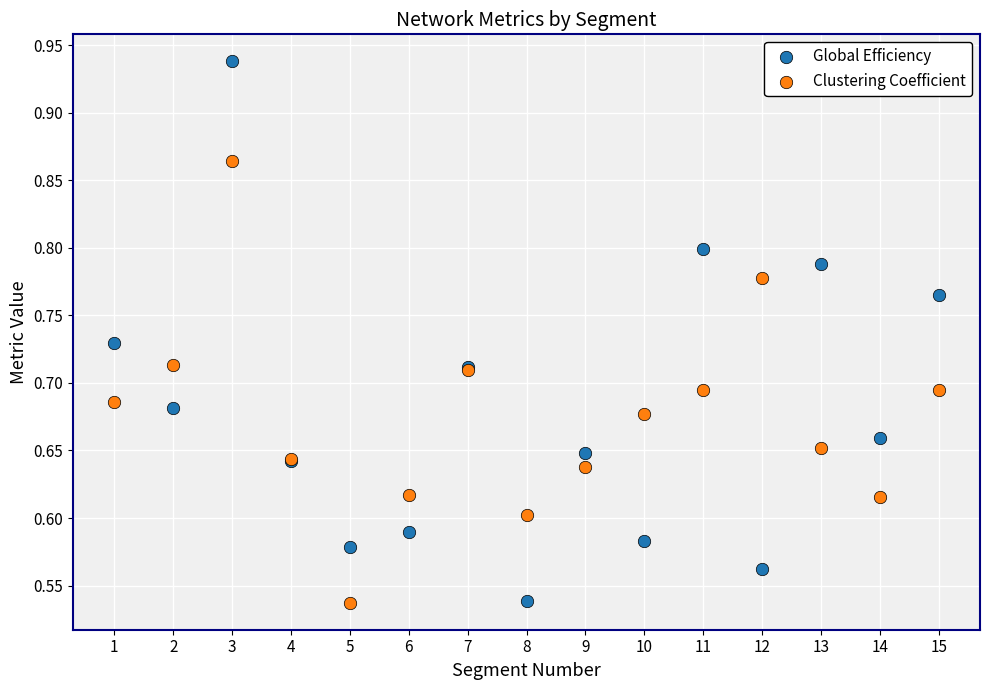

Which series contains the highest Y value?

Global Efficiency